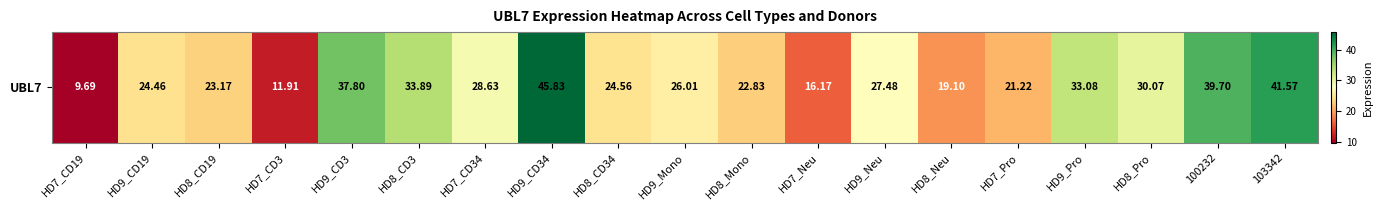

What is the change in value from HD8_CD19 to HD9_Mono?

+2.8